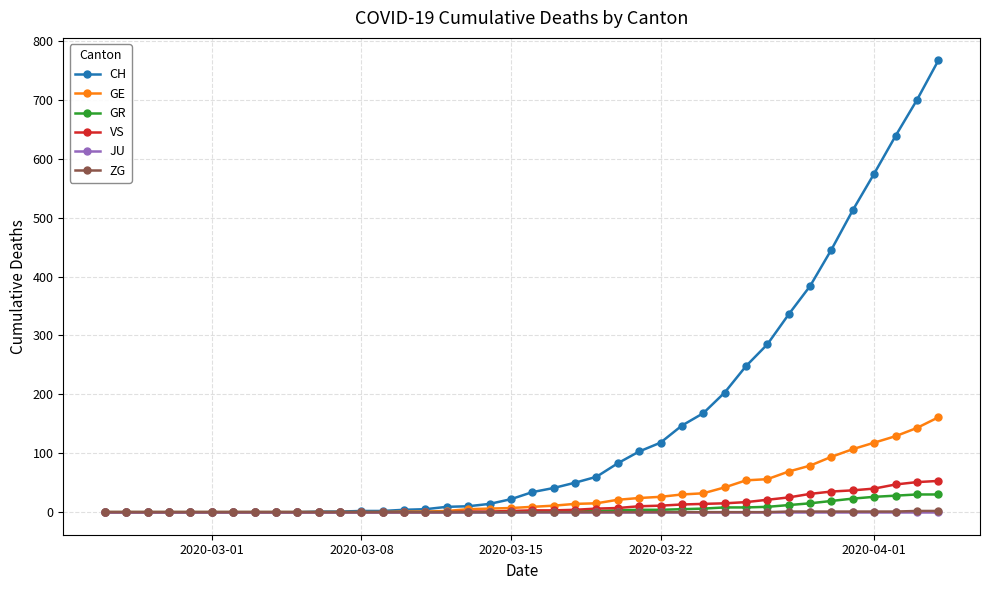

Which series has the largest total across all categories?

CH